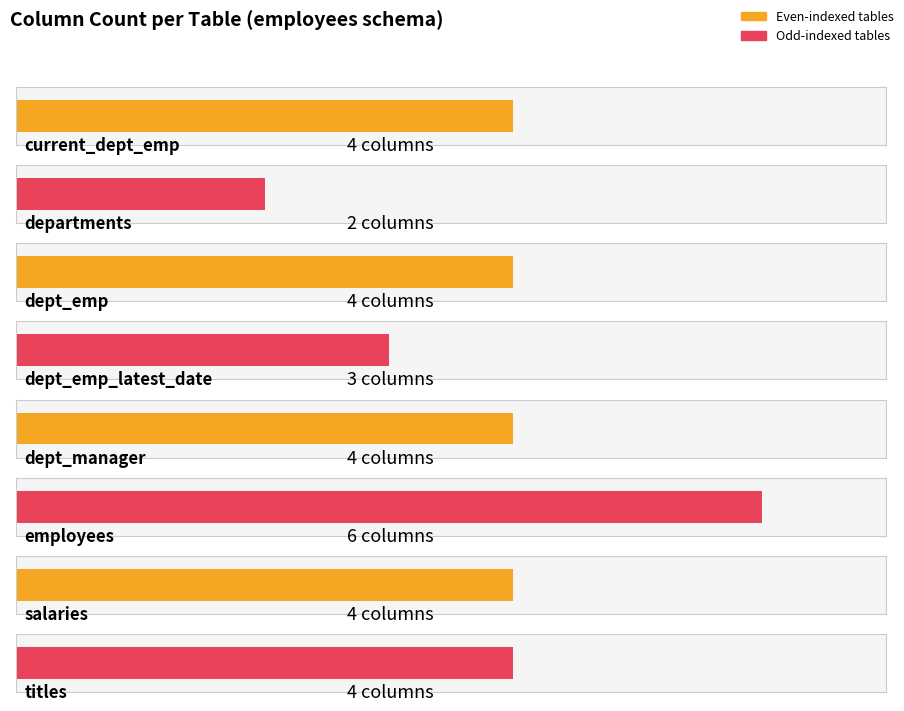

At which label does the data first exceed 4?

employees